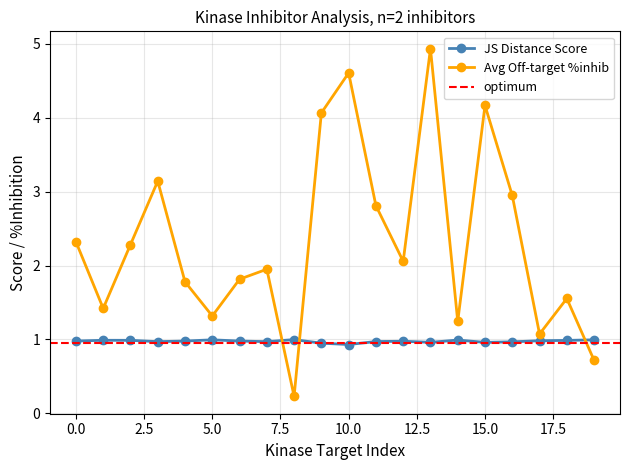

What is the value of the JS Distance Score point at the 11th from the left?

0.9